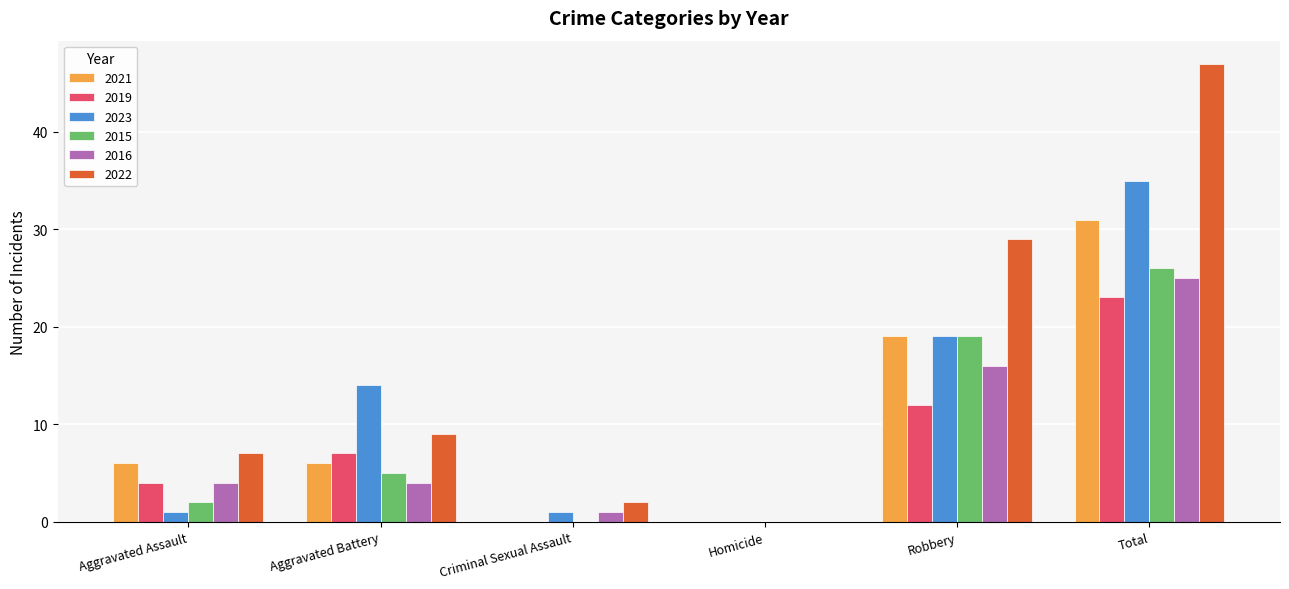

Which series changed the most between Criminal Sexual Assault and Total?

2022